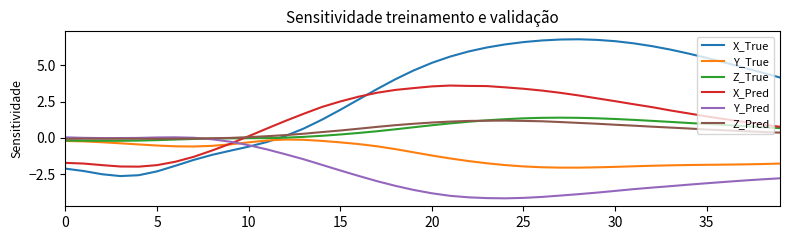

Which series has the largest total across all categories?

X_True